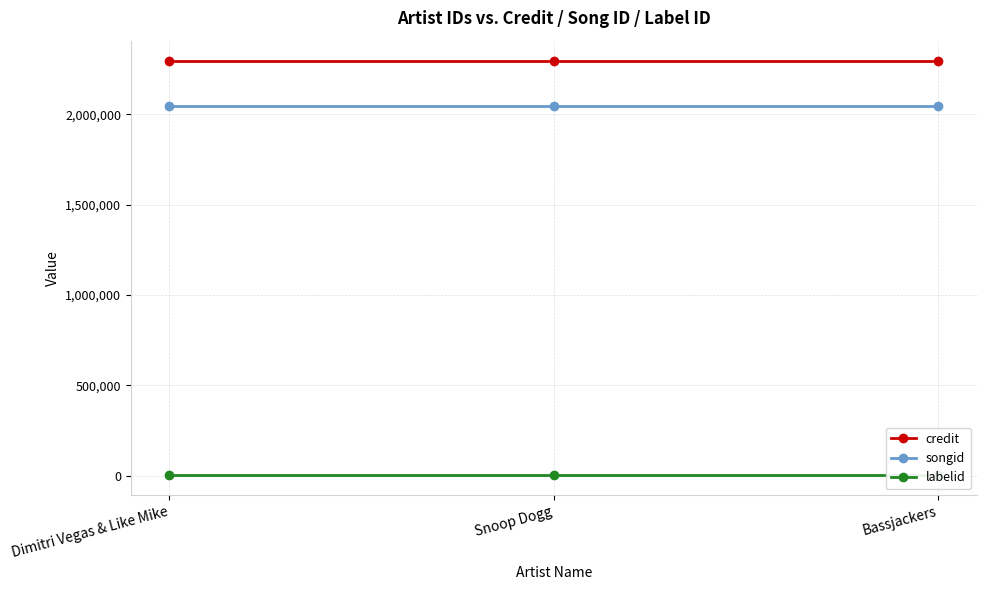

At which label is credit closest to 2293599?

Dimitri Vegas & Like Mike